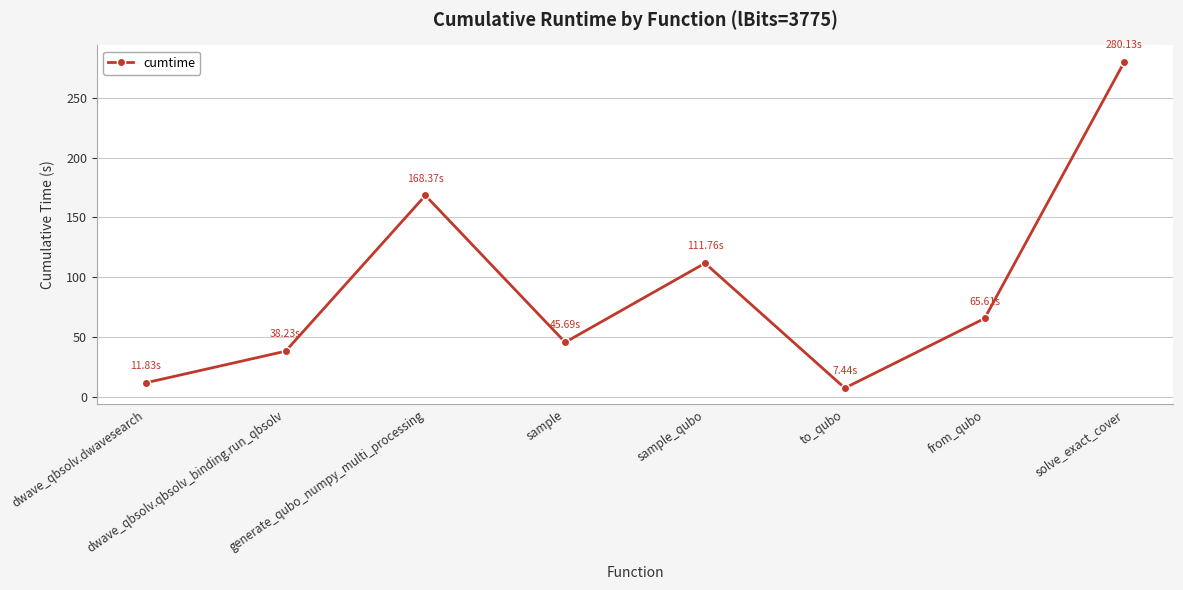

What is the label of the 2nd point from the left?

dwave_qbsolv.qbsolv_binding.run_qbsolv